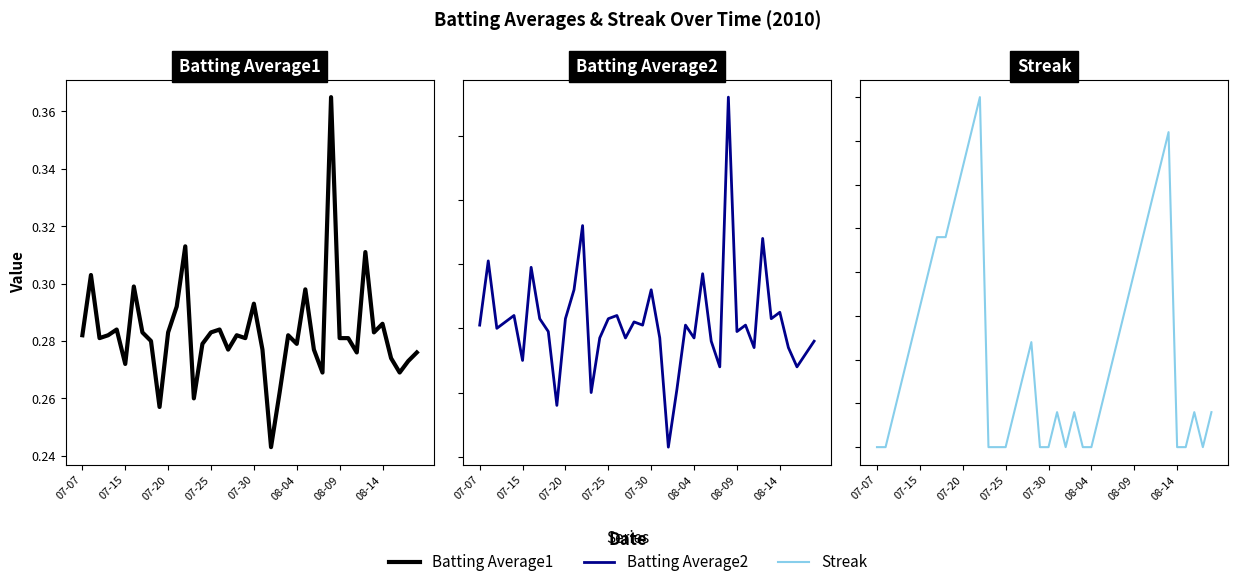

The value of Batting Average1 at 18 is 0.3. True or false?

True